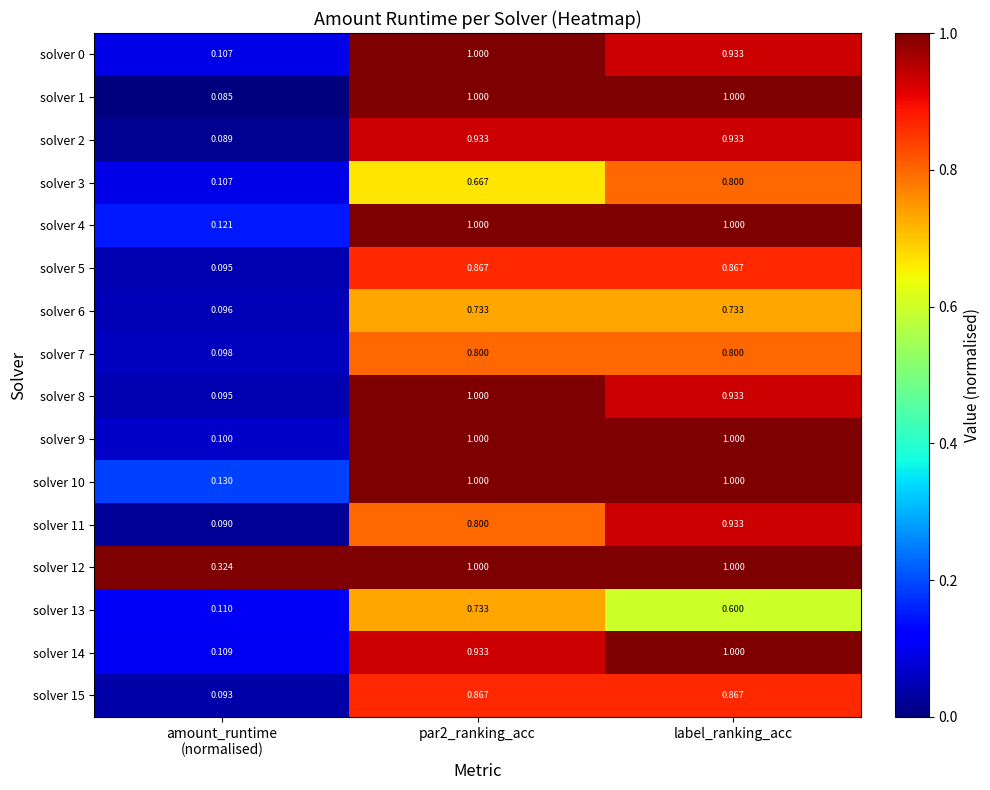

At which label does solver 3 reach its peak?

label_ranking_acc